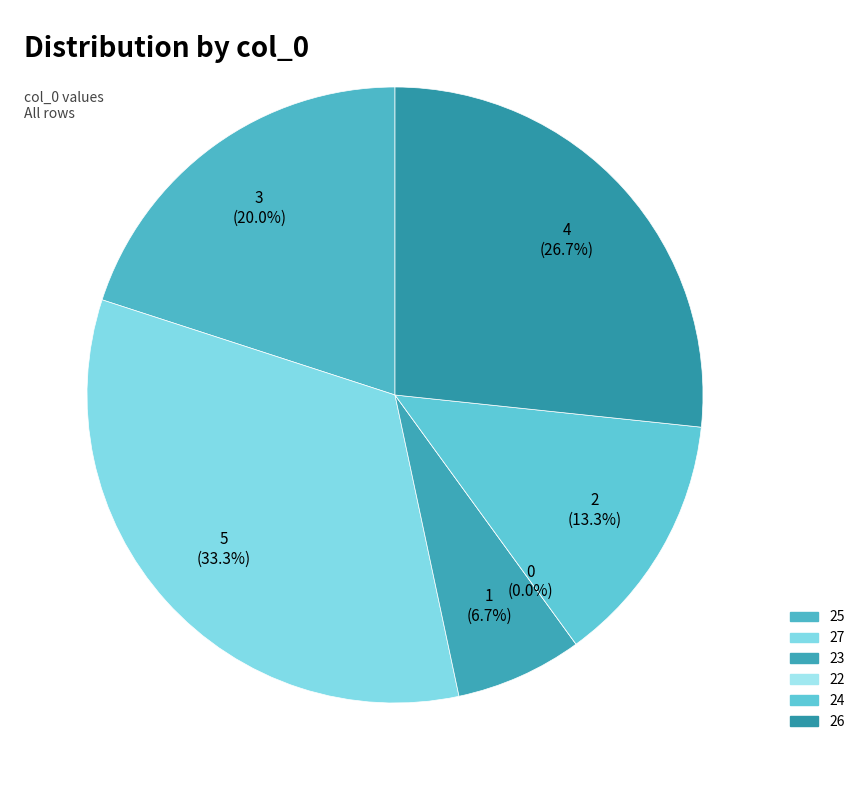

Combined, do 23 and 22 account for over 50%?

No